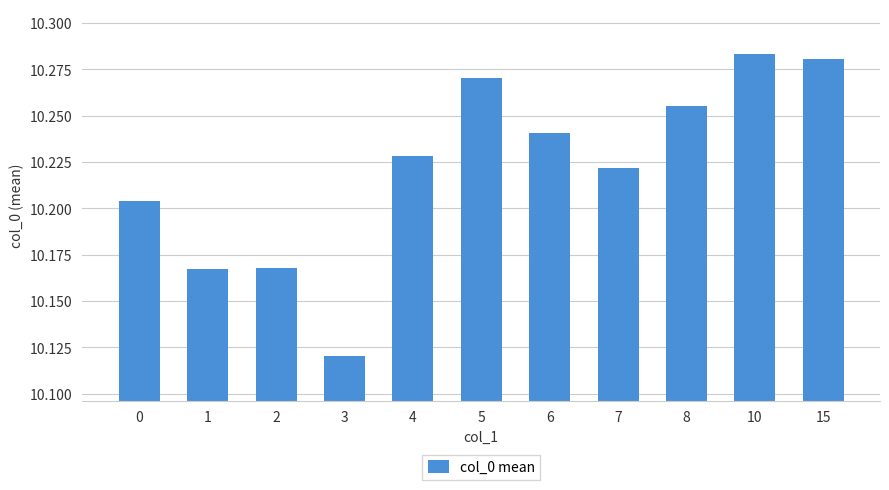

How many bars are there in total?

11